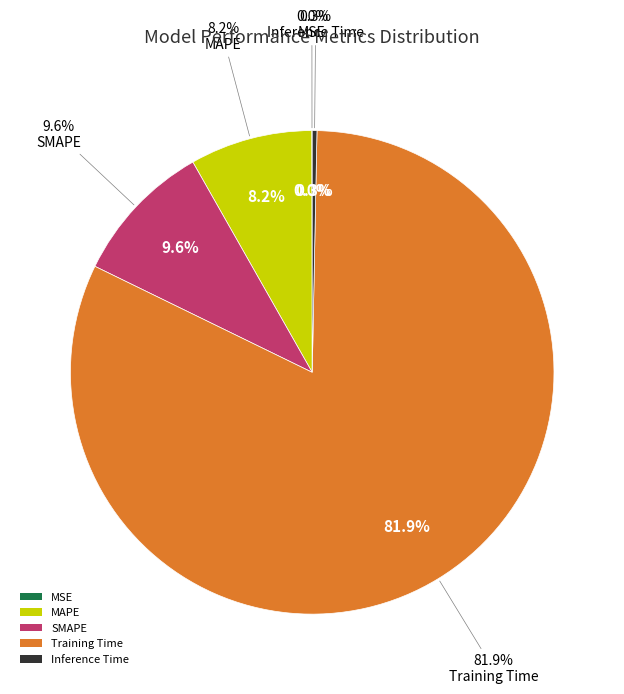

What is the majority slice?

Training Time